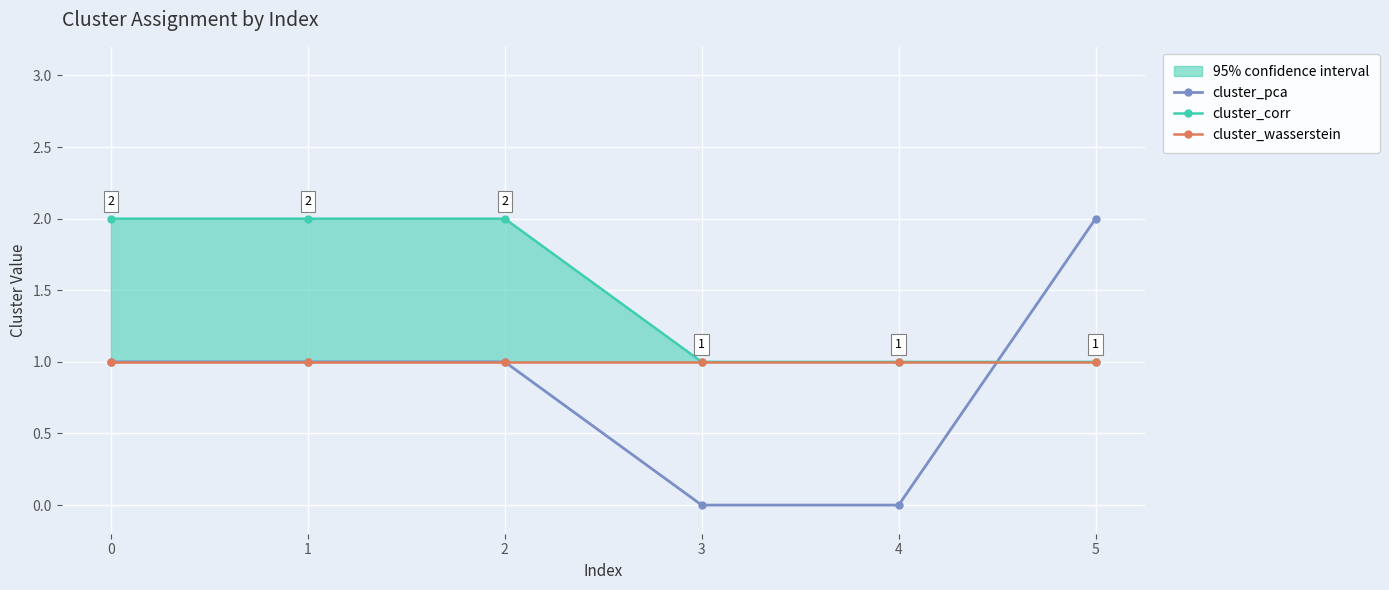

What is the value of the cluster_wasserstein point at the 6th from the left?

1